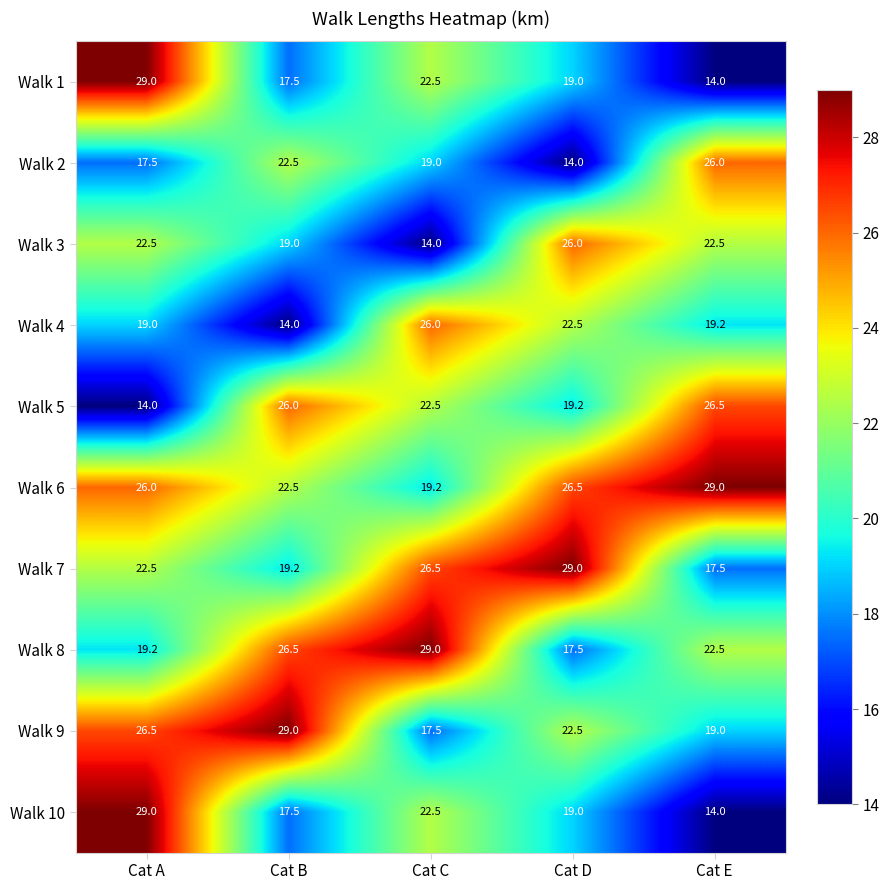

What is the sum of all Walk 8 values?

114.7